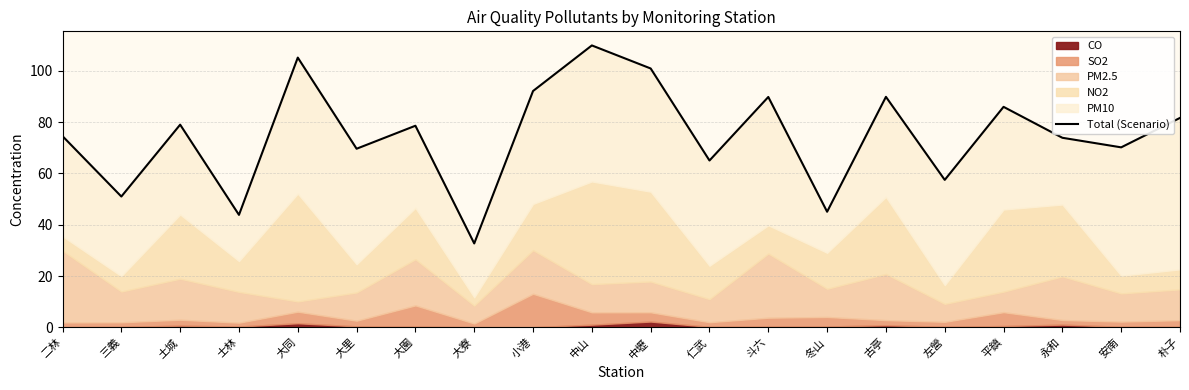

Reading left to right, transcribe all the data shown in this chart.

74.5	51.0	79.0	43.8	105.1	69.6	78.6	32.7	92.1	109.9	100.9	65.0	89.8	45.1	89.8	57.5	85.9	73.9	70.2	81.6